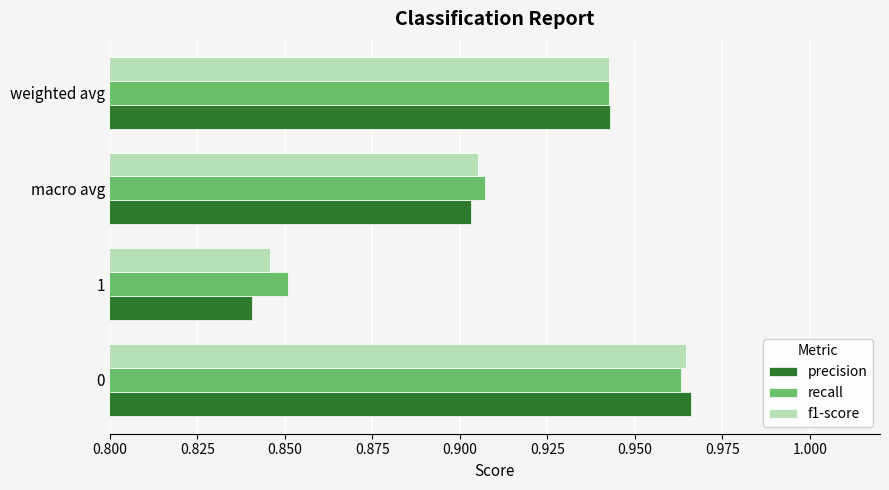

How many f1-score values are between 0 and 1?

4